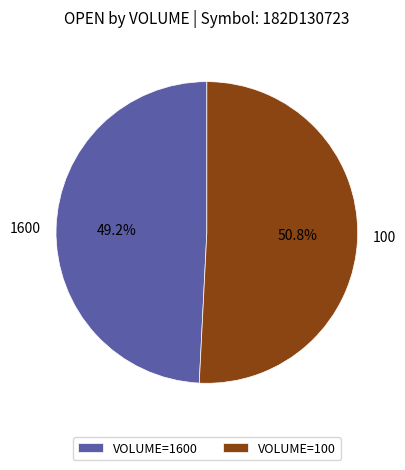

How many slices are in this pie chart?

2